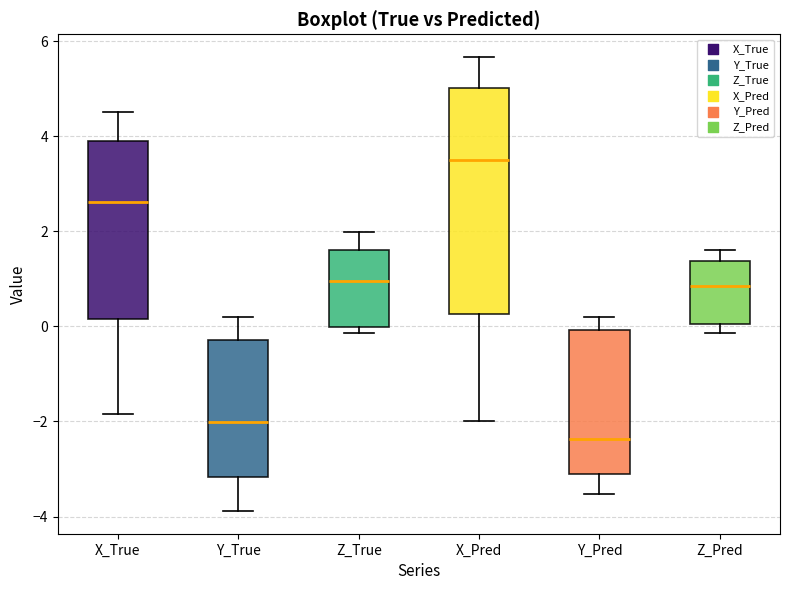

Which box is the tallest, from its lower edge to its upper edge?

X_Pred